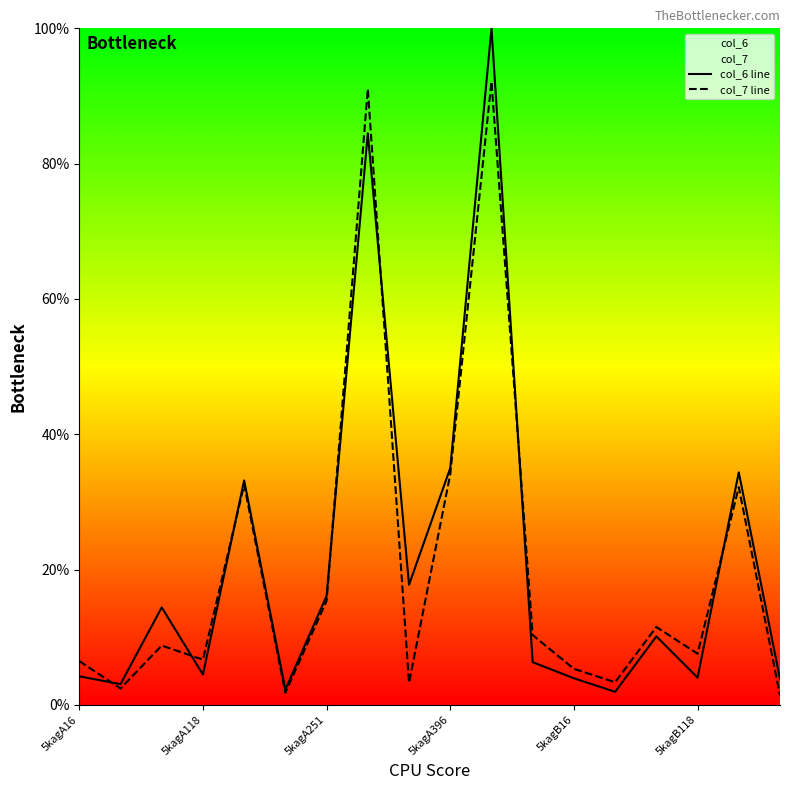

What is the approximate value of col_6 line at 5kagB118?

4.0